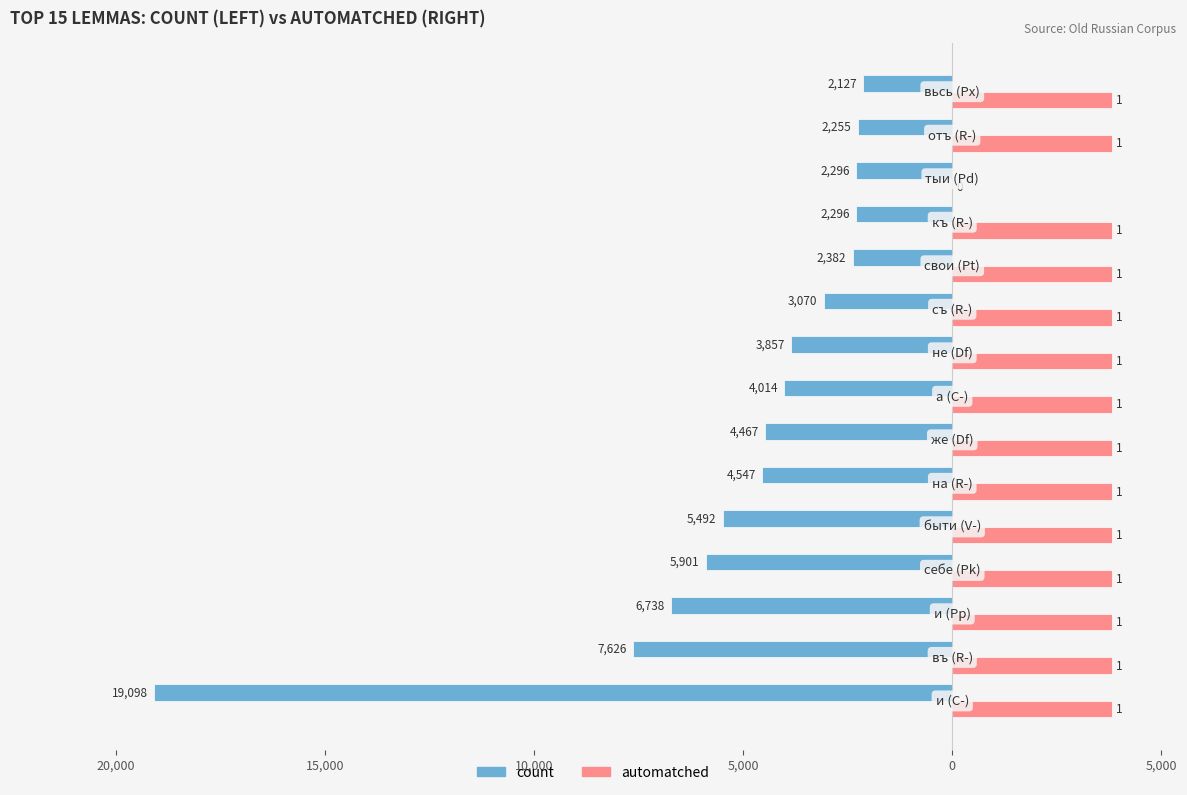

What are all the series names shown in the legend?

count, automatched